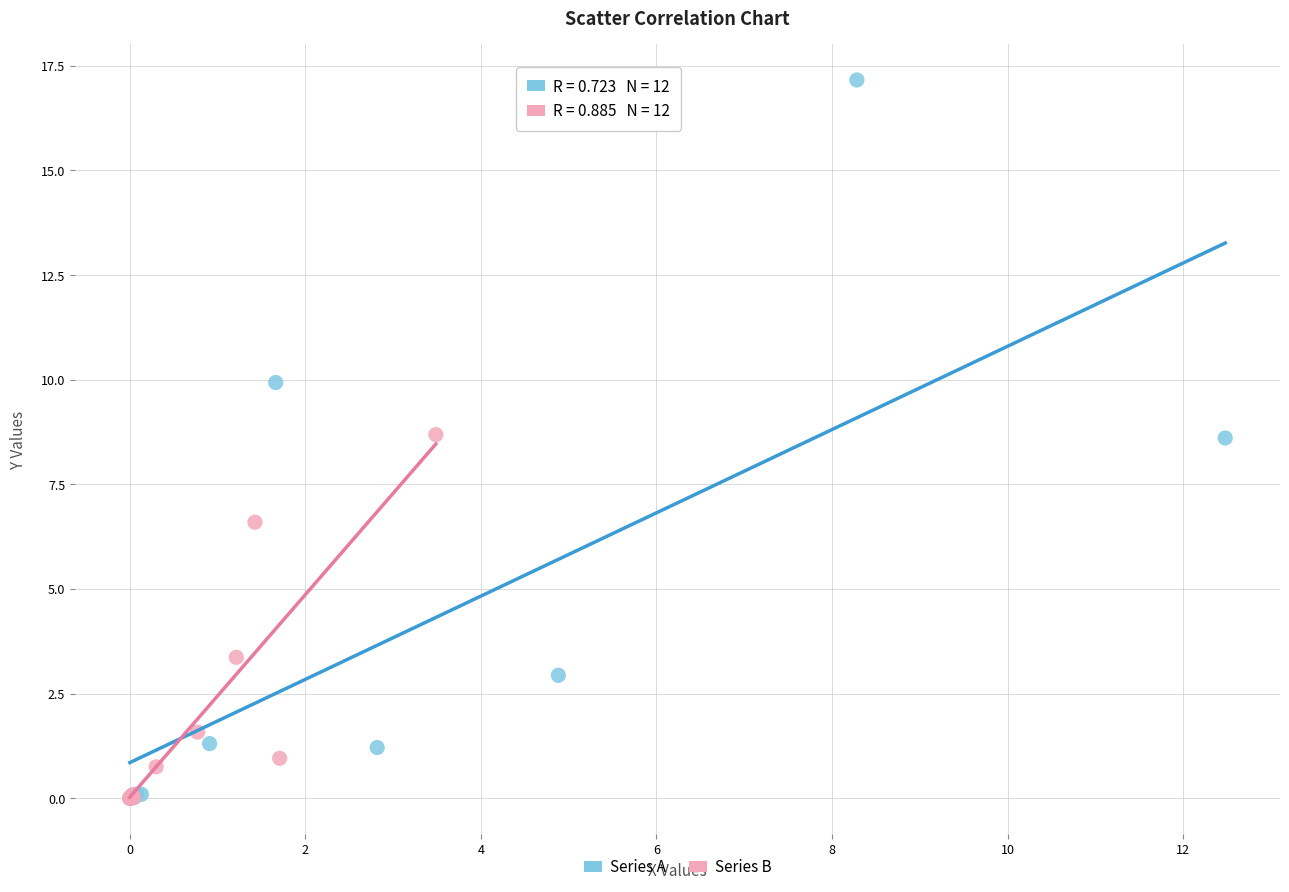

Which series has the largest Y range (max minus min)?

Series A